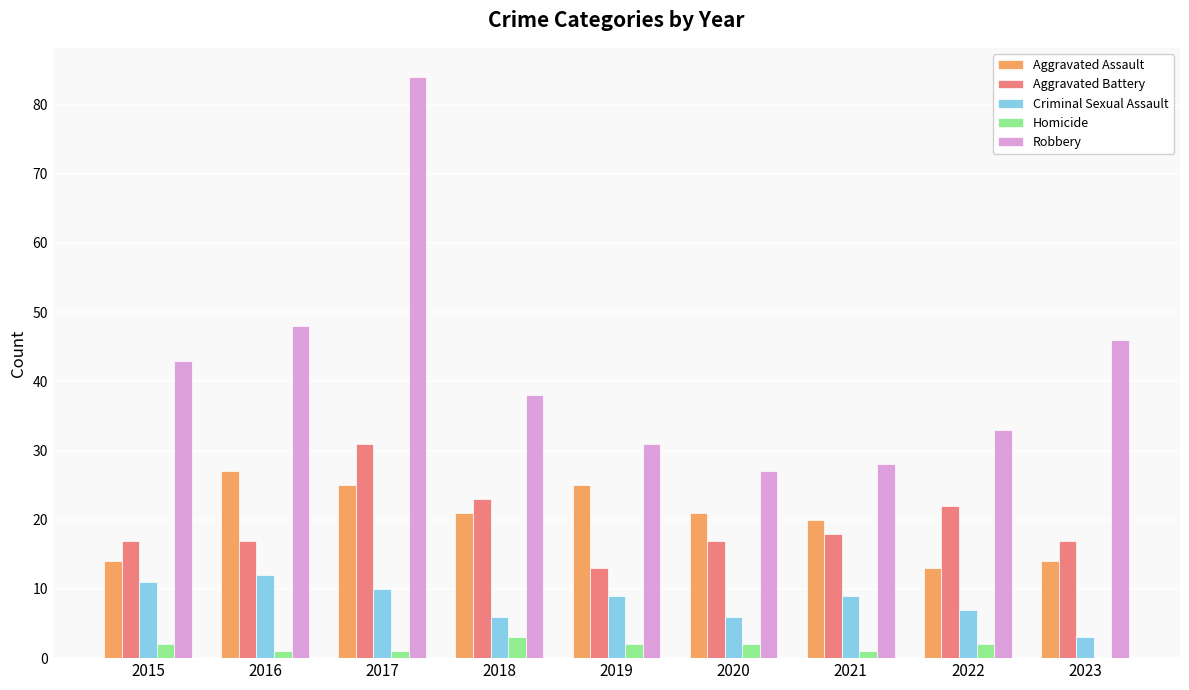

Does the chart contain stacked bars?

No